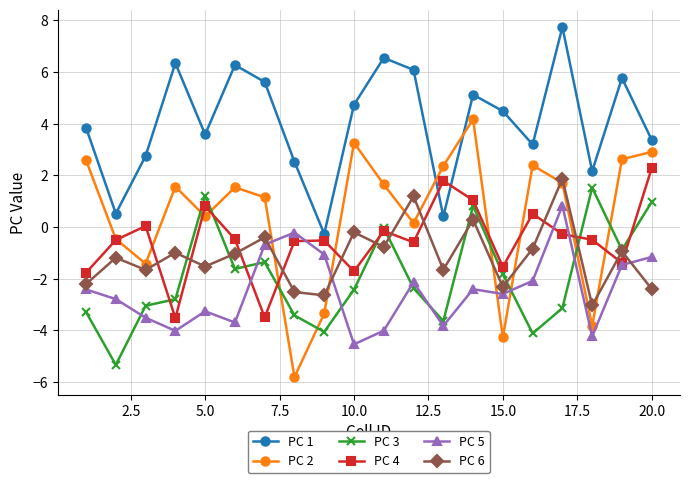

True or false: PC 6 has more than 2 interior local peaks.

True